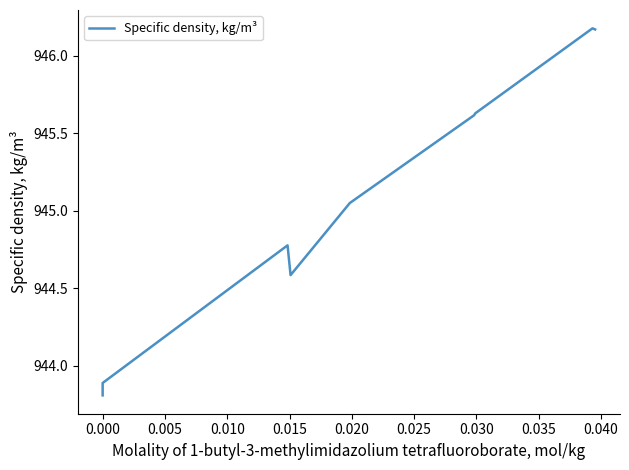

The value at 0.020 is 200.9. True or false?

False